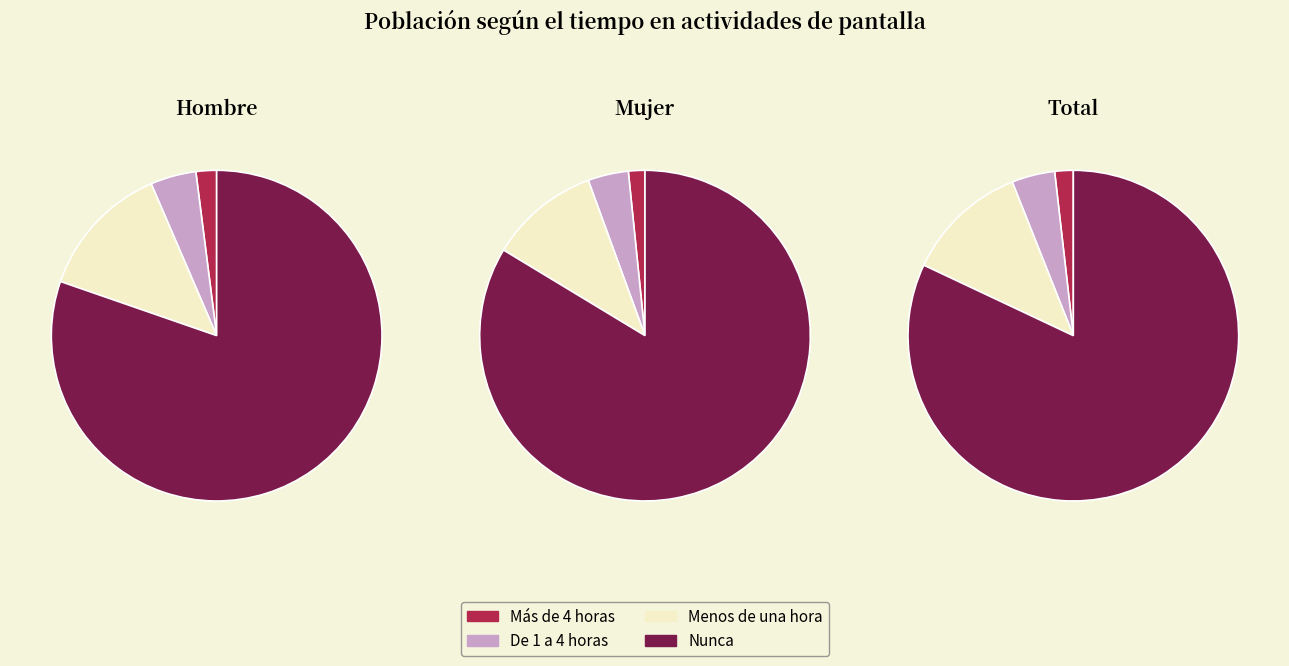

Is there any slice that represents more than half of the pie?

Yes